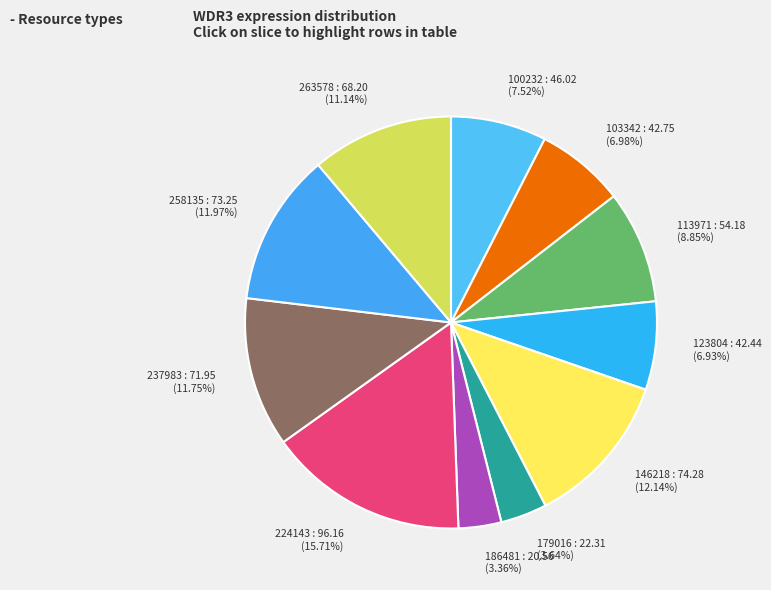

To the nearest percent, what percentage of the pie is 179016?

4%